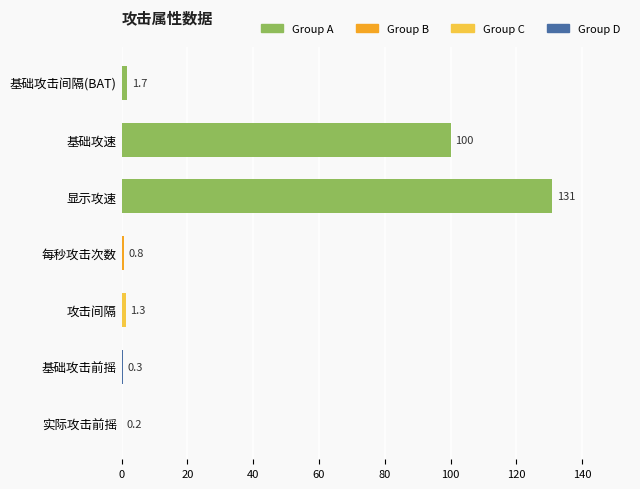

How many series are shown in this chart?

1